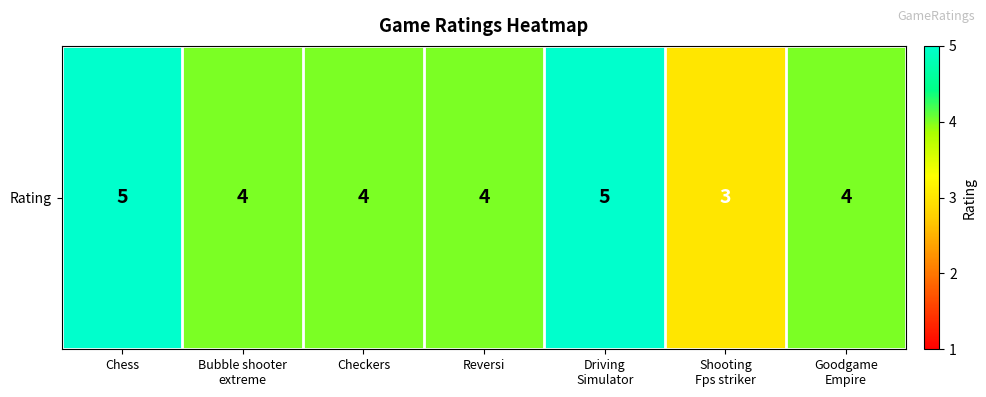

The chart shows a value of 6 at Reversi. True or false?

False